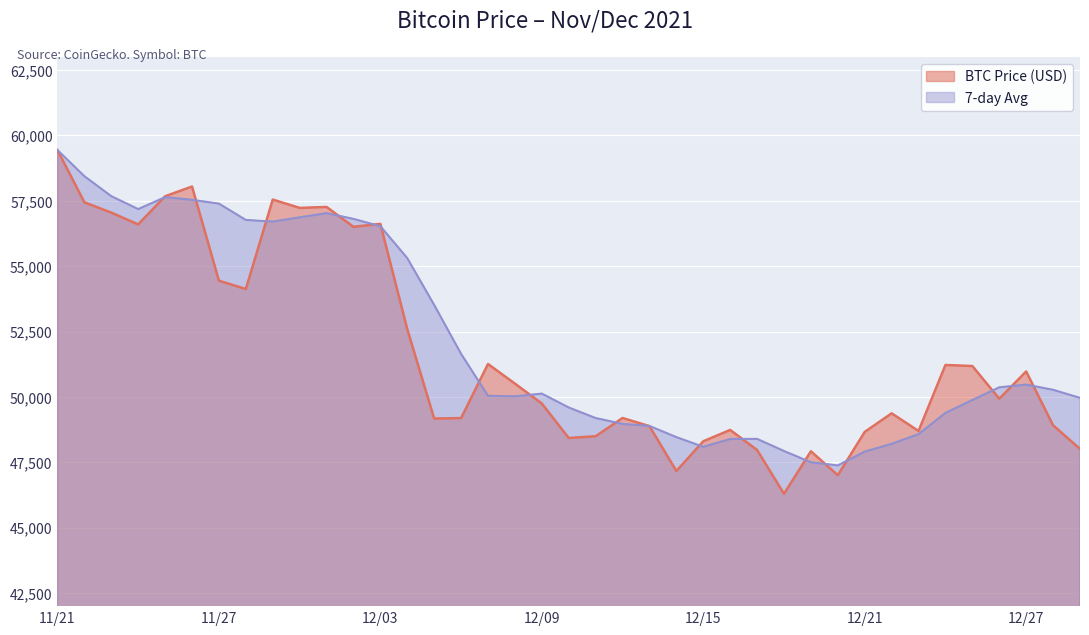

Reading left to right, what are all the values shown in this chart?

BTC Price (USD): 59441	57443	57049	56597	57674	58047	54444	54128	57548	57229	57265	56505	56619	52591	49173	49191	51259	50510	49748	48429	48497	49195	48883	47167	48305	48738	47971	46296	47922	47007	48662	49373	48699	51222	51182	49932	50974	48914	48015
7-day Avg: 59441	58442	57678	57184	57641	57539	57393	56769	56705	56869	57028	56809	56529	55308	53518	51647	50045	50023	50128	49597	49193	48970	48891	48464	48092	48392	48397	47932	47501	47381	47909	48207	48578	49389	49882	50368	50473	50273	49965